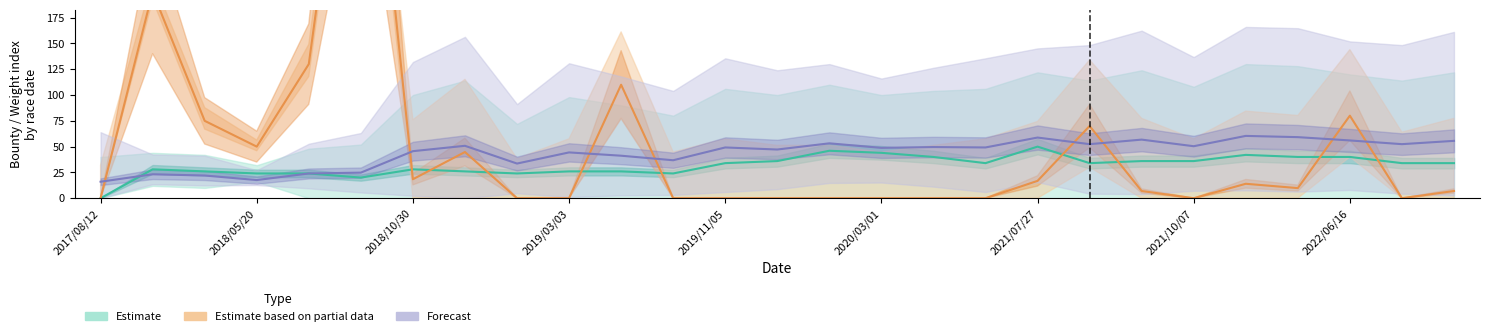

What is the difference between the highest and lowest values at 17?

34.0